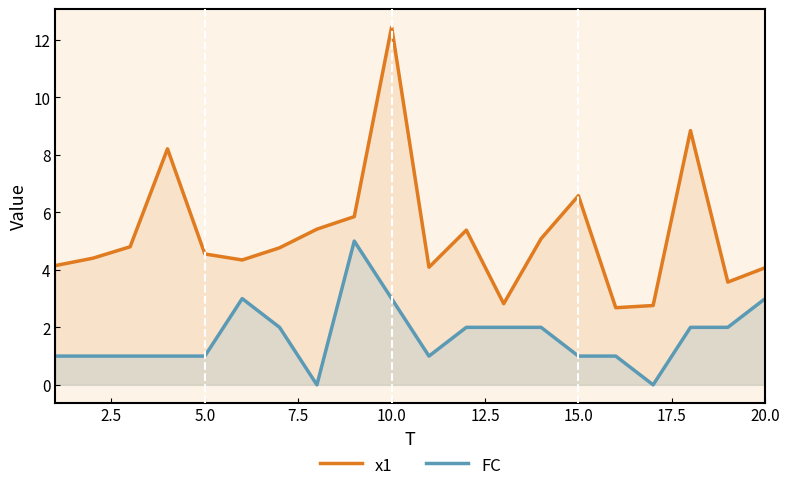

What is the sum of all x1 values?

104.8